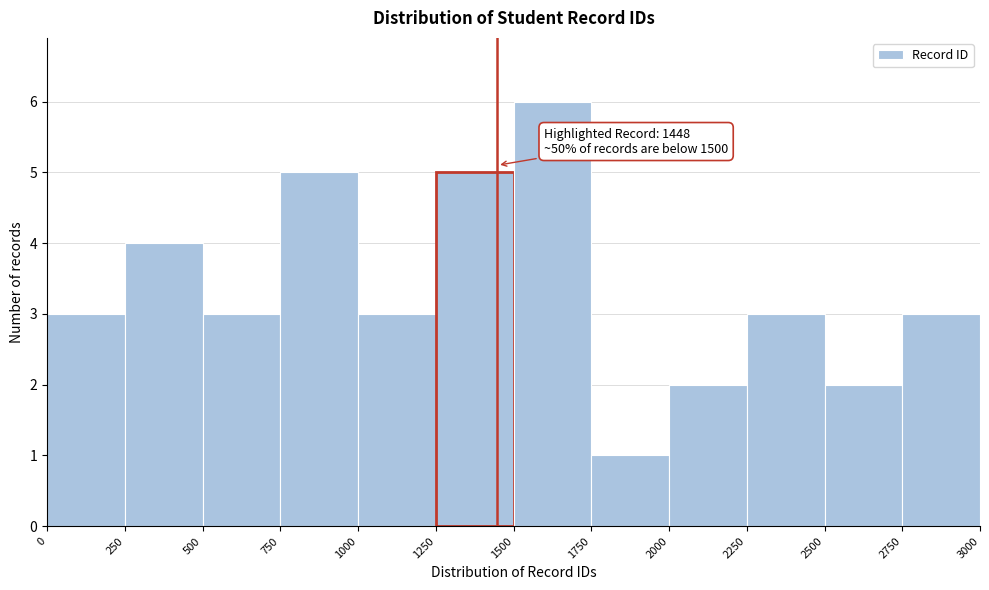

Over which range of the x-axis is the bar tallest?

1500 to 1750